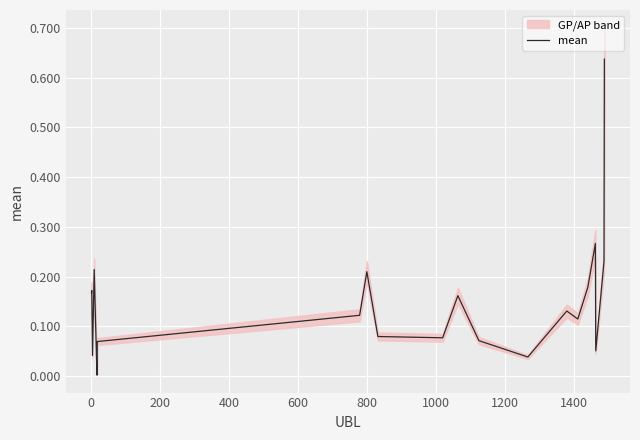

How many lines are shown in the chart?

1